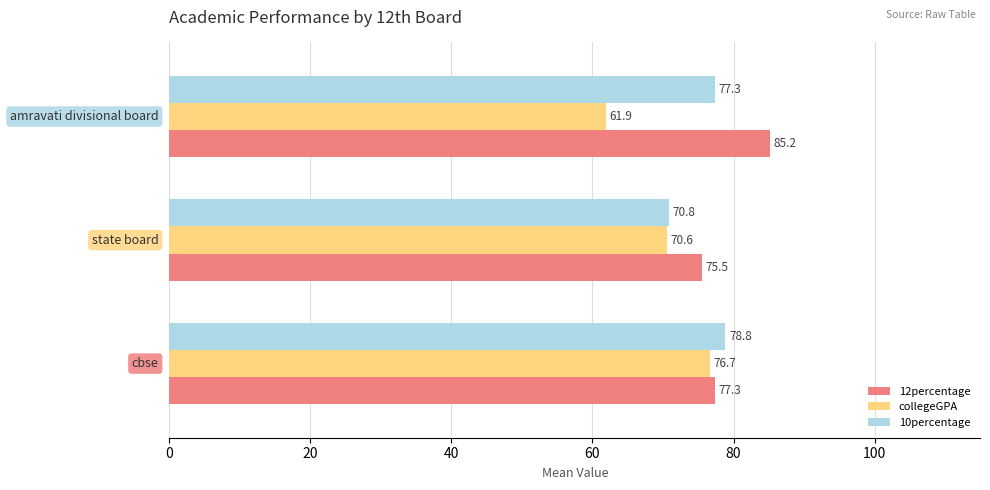

Which series has the widest spread of values?

collegeGPA